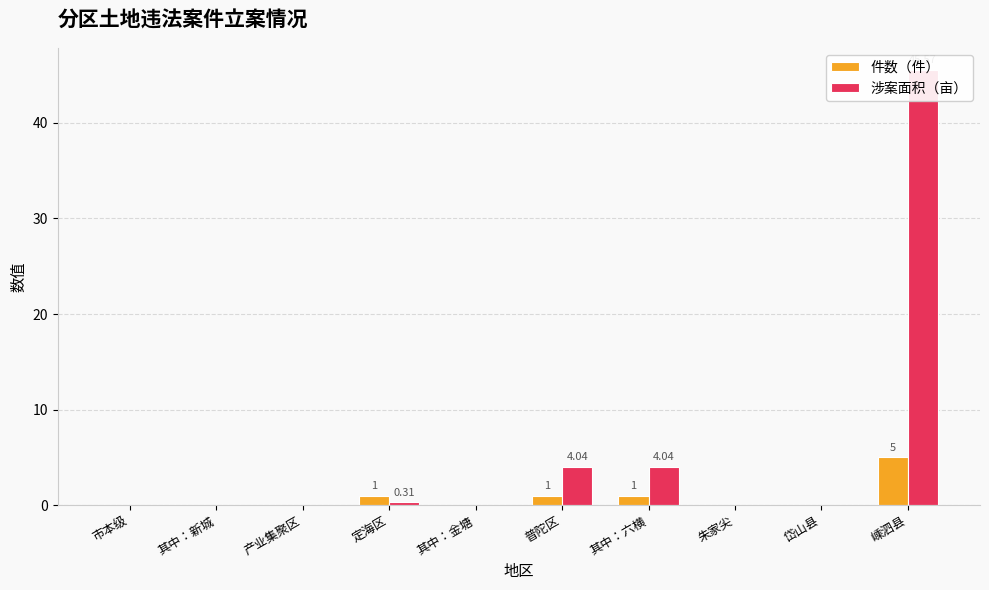

What is the label of the 10th bar from the right?

市本级